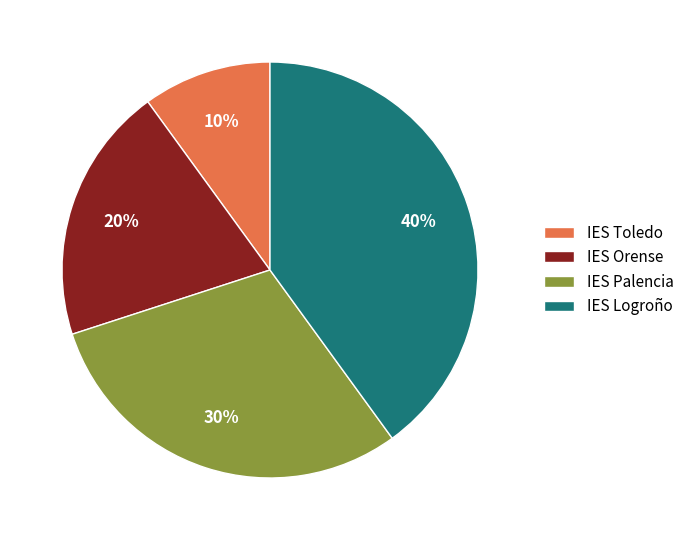

Is it true that IES Logroño is 52% of the pie?

False